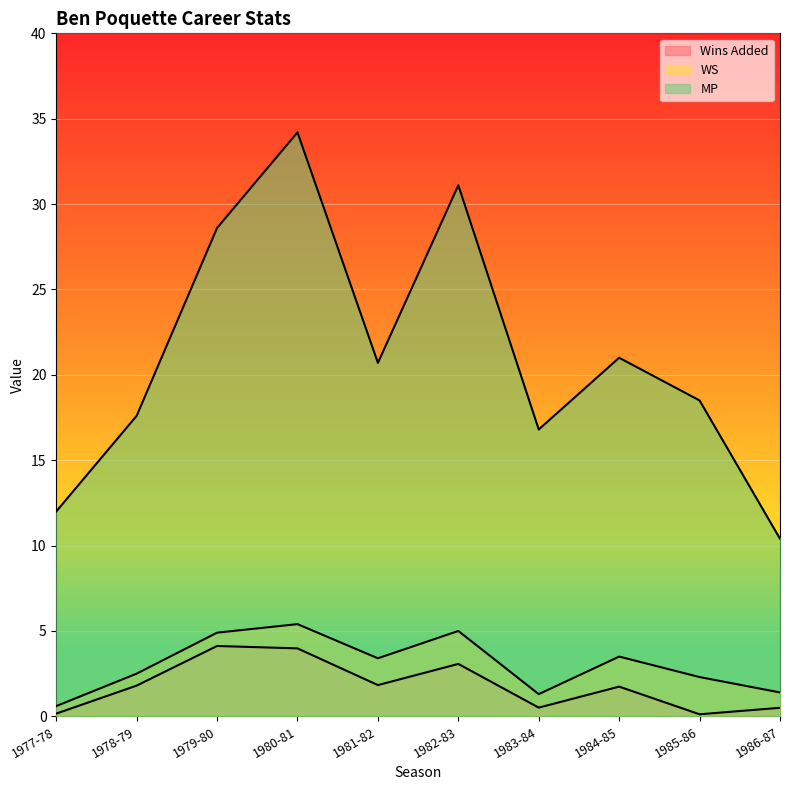

Which series has the largest range (max minus min)?

MP